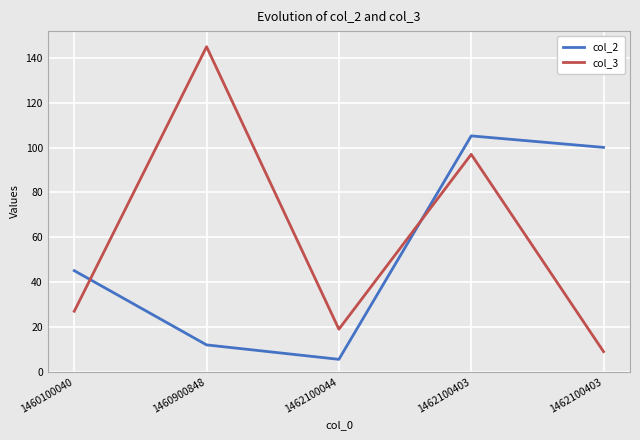

Which series has the largest total across all categories?

col_3